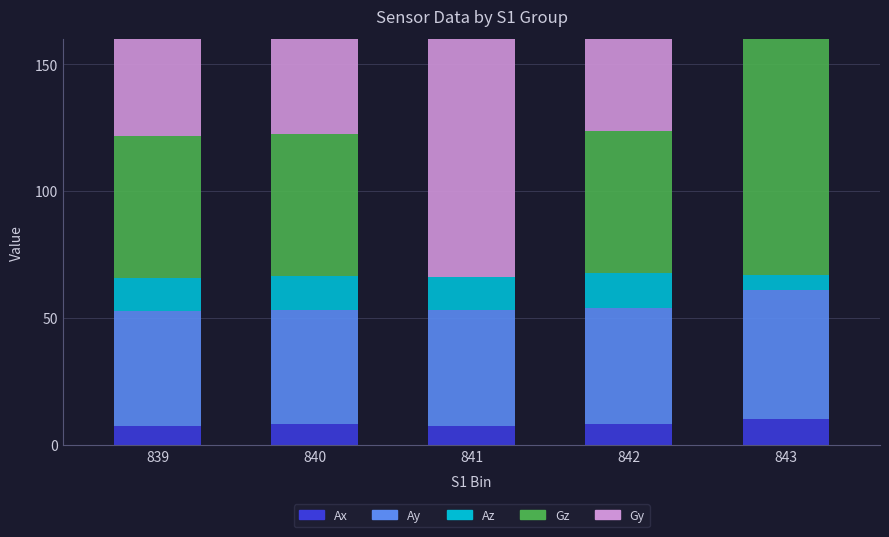

At which label does Gy reach its peak?

843